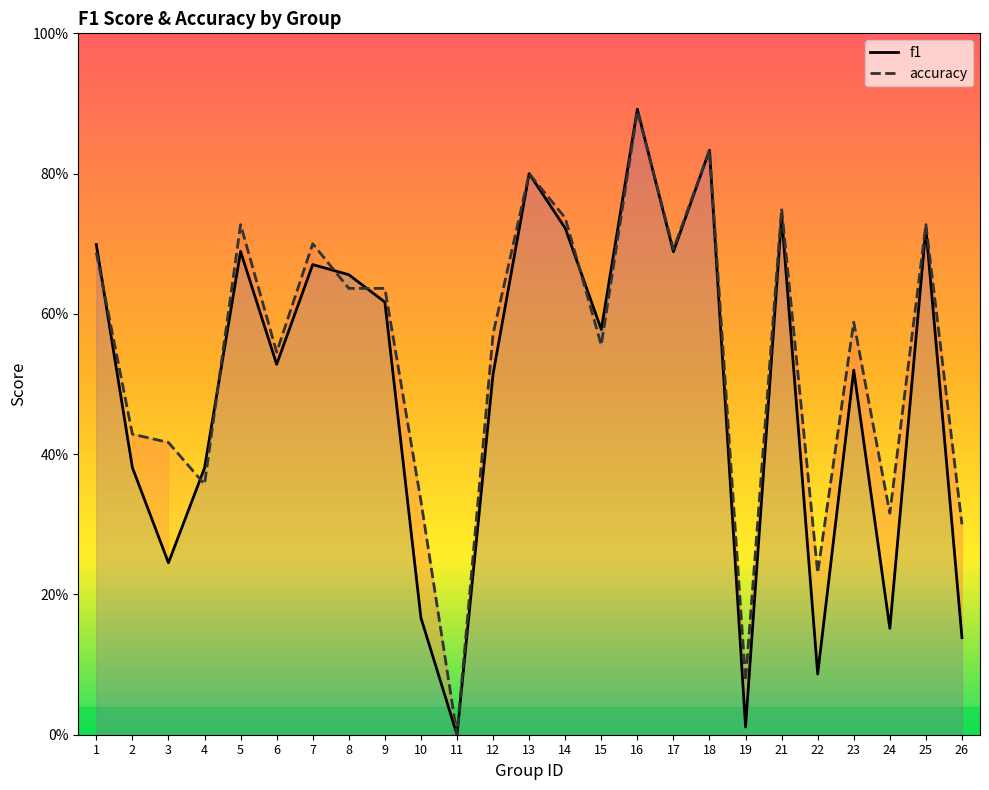

What is the difference between the maximum and minimum values in the accuracy series?

0.9